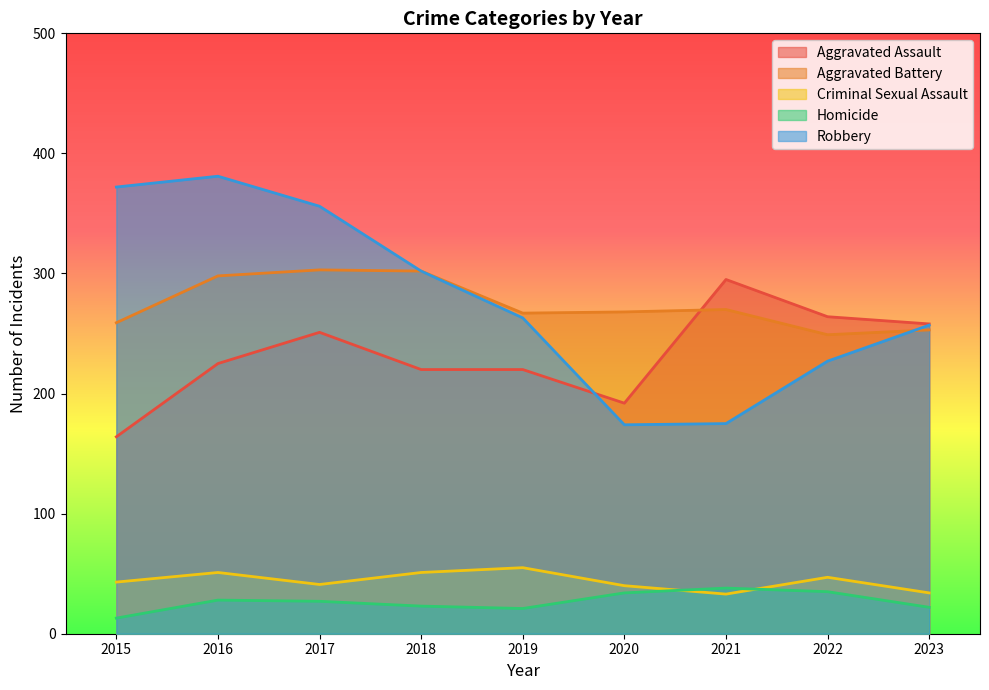

Reading left to right, extract all data points from this chart.

Aggravated Assault: 2015=164	2016=225	2017=251	2018=220	2019=220	2020=192	2021=295	2022=264	2023=258
Aggravated Battery: 2015=259	2016=298	2017=303	2018=302	2019=267	2020=268	2021=270	2022=249	2023=253
Criminal Sexual Assault: 2015=43	2016=51	2017=41	2018=51	2019=55	2020=40	2021=33	2022=47	2023=34
Homicide: 2015=13	2016=28	2017=27	2018=23	2019=21	2020=34	2021=38	2022=35	2023=22
Robbery: 2015=372	2016=381	2017=356	2018=302	2019=263	2020=174	2021=175	2022=227	2023=257